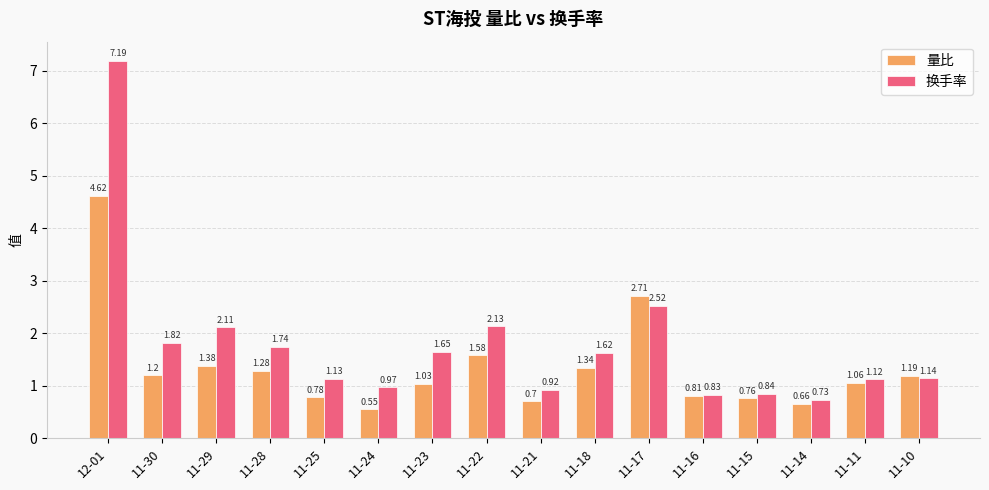

At which label is 换手率 closest to 3?

11-17